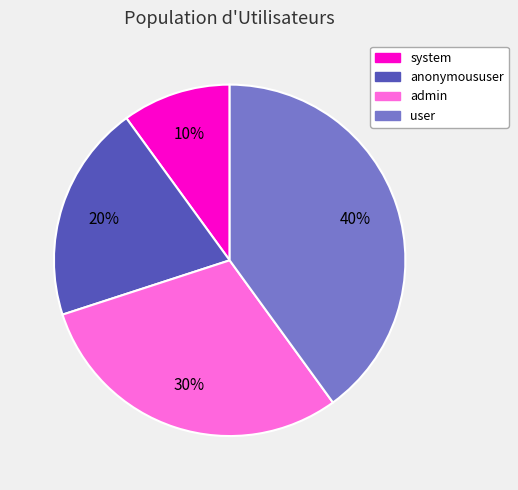

Is it true that anonymoususer is 20% of the pie?

True